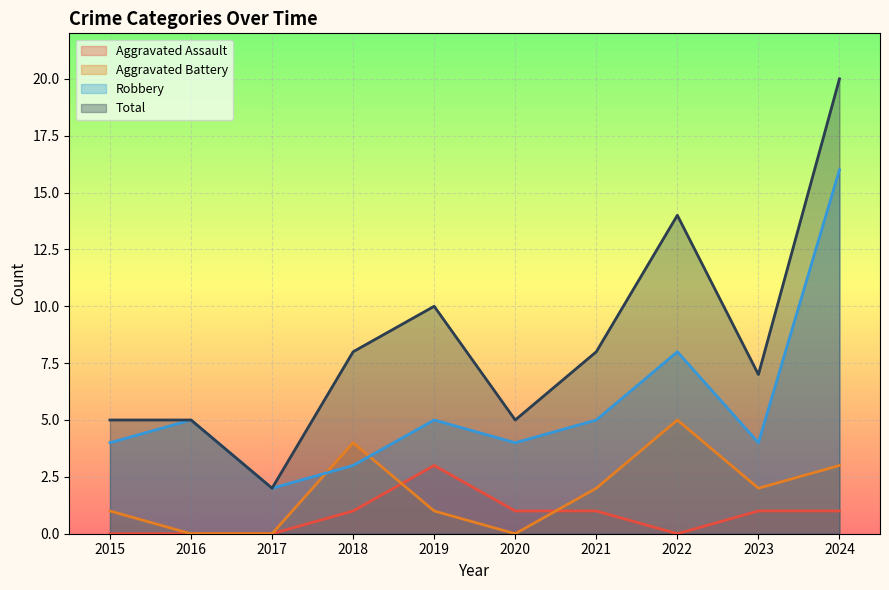

At which label does Aggravated Battery reach its minimum?

2016